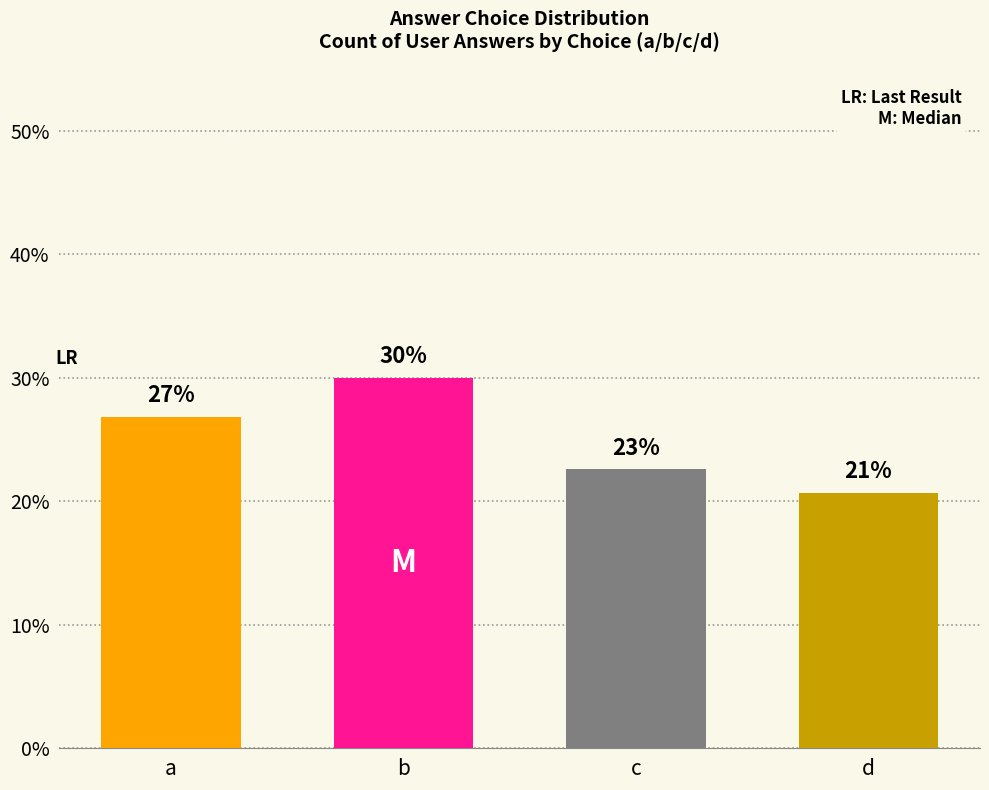

At which category does the chart reach its peak across all series?

b